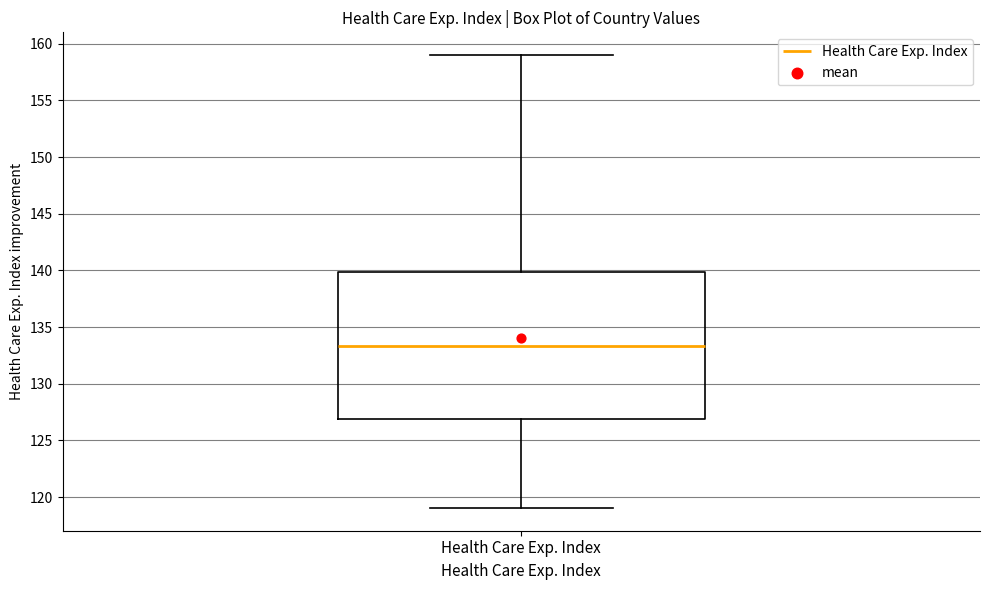

Read this box plot against the y-axis: the position of the median line, the range covered by the box, and the ends of both whiskers. The values are not printed on the chart, so give them approximately, as read against the axis.

median 133.5, box 127.0 to 140.0, whiskers 119.0 to 159.0